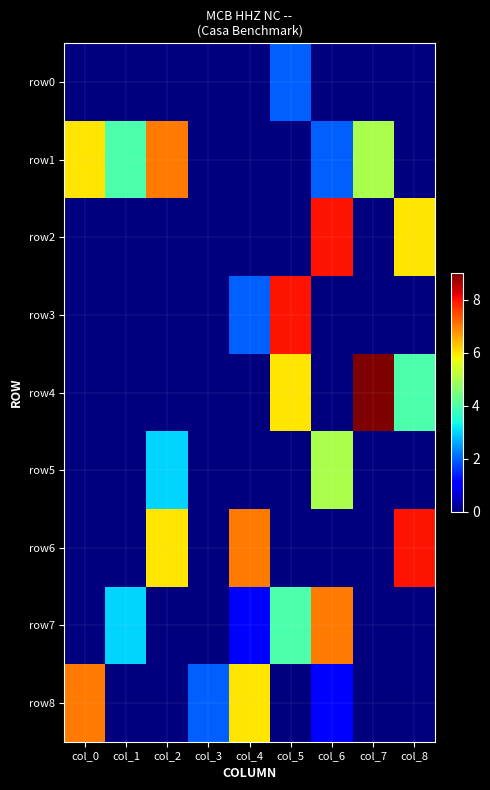

At which category is the sum across all series the highest?

col_6